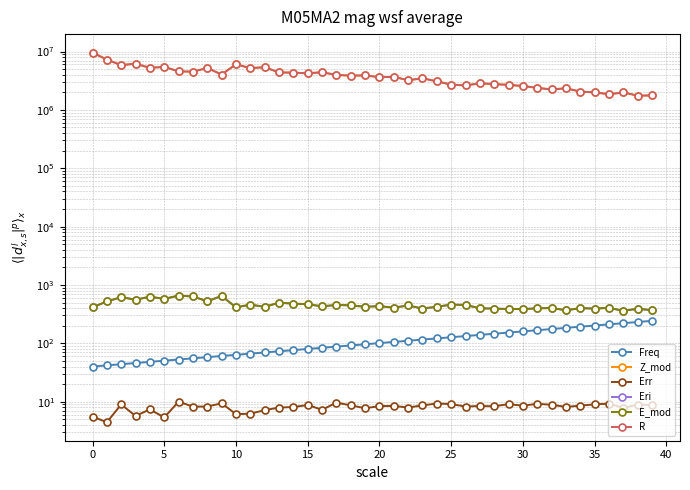

Is it true that R equals 3225300.3 at 22?

True